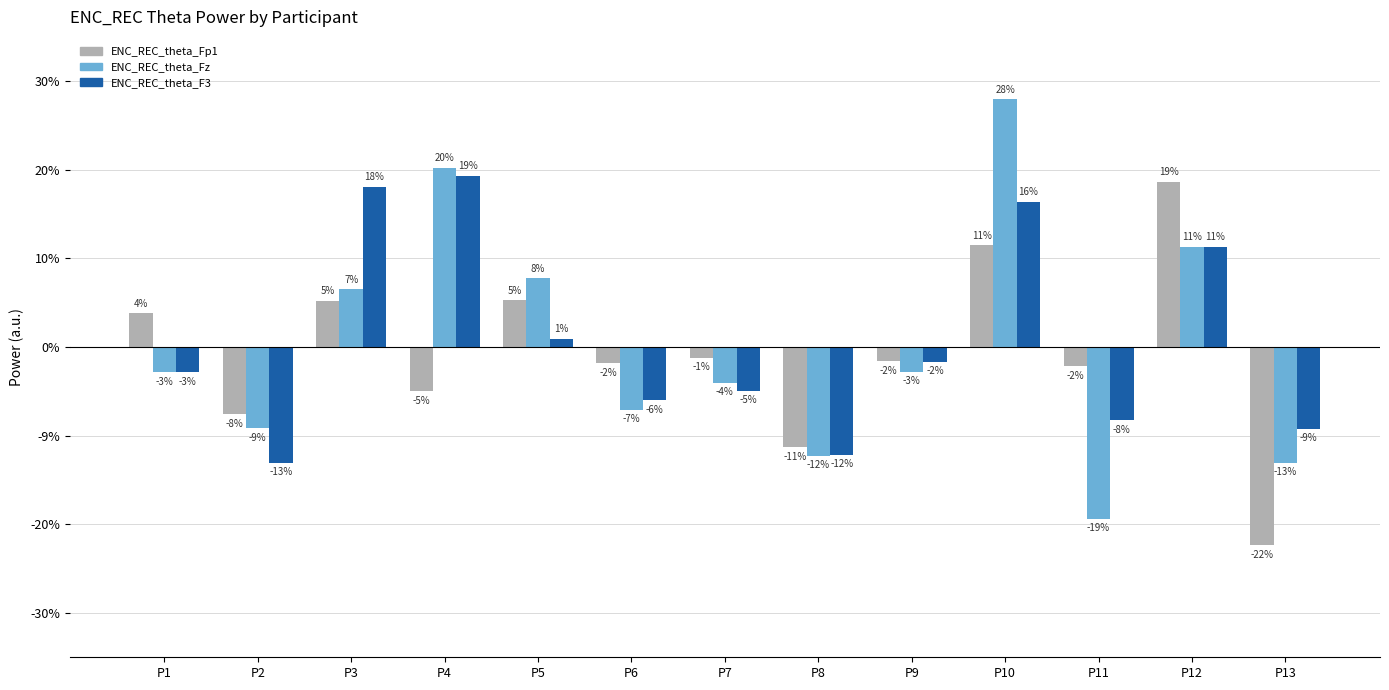

What are all the series names shown in the legend?

ENC_REC_theta_Fp1, ENC_REC_theta_Fz, ENC_REC_theta_F3